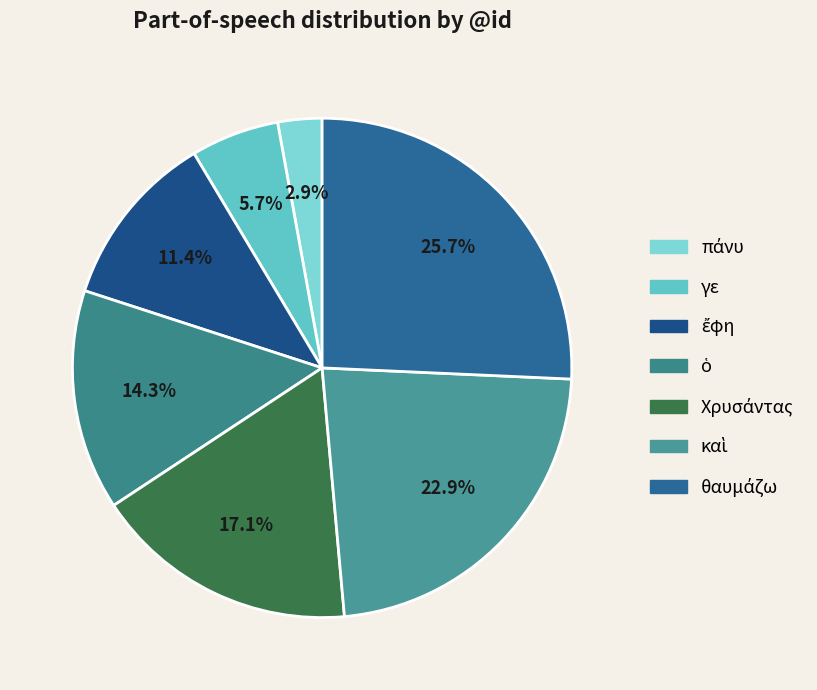

Between ἔφη and θαυμάζω, which is larger?

θαυμάζω